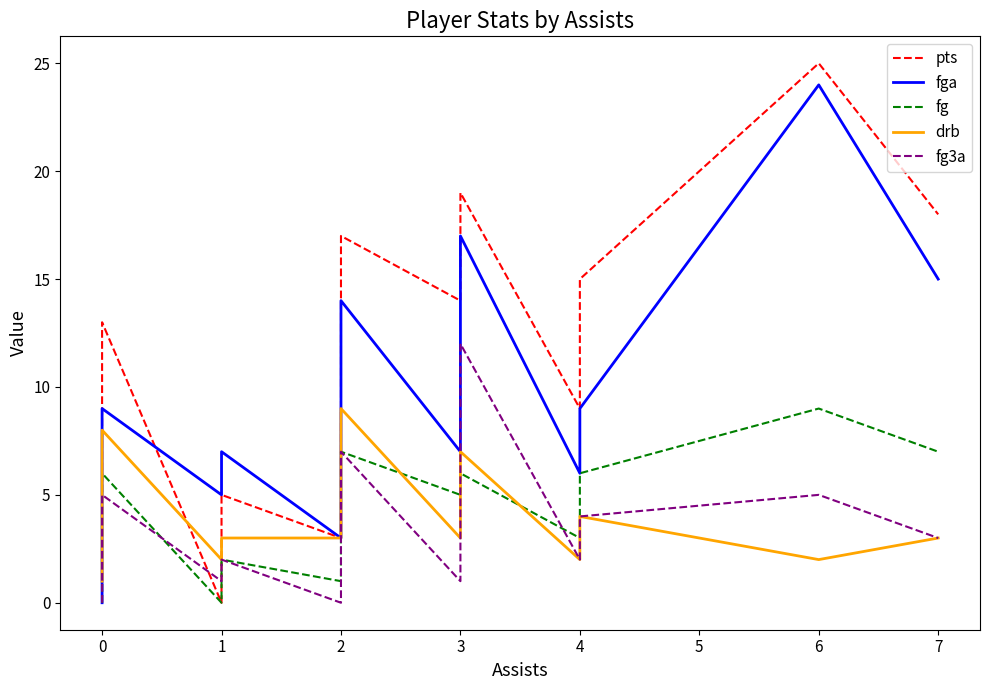

Rank the series by their maximum value, from lowest to highest.

fg, drb, fg3a, fga, pts